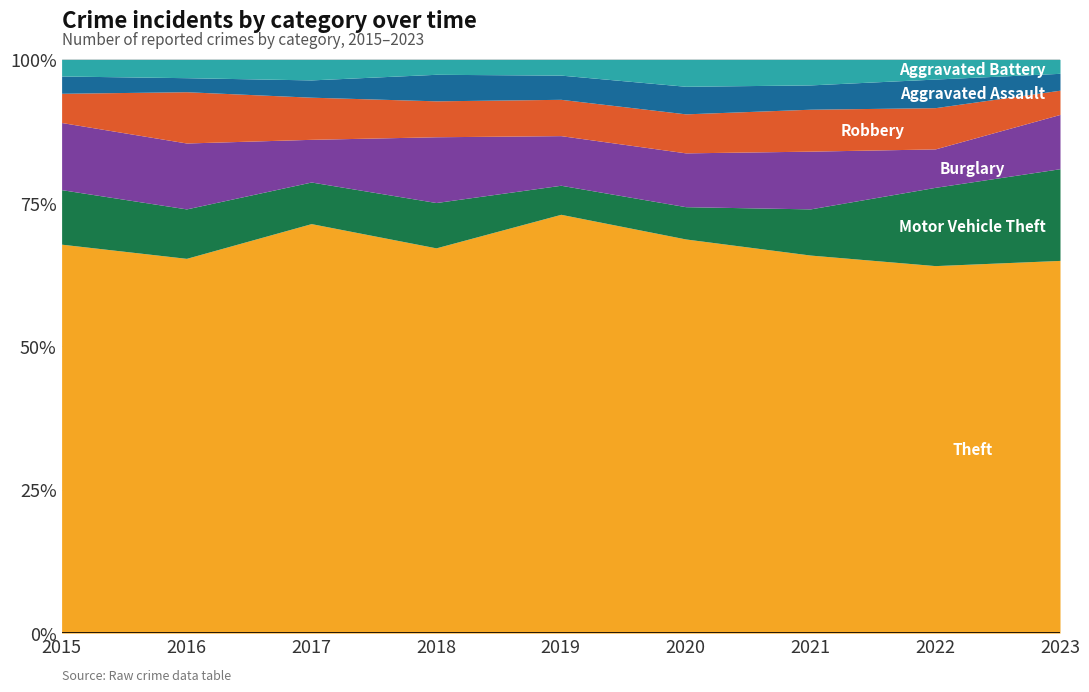

What is the average value of the Robbery series?

64